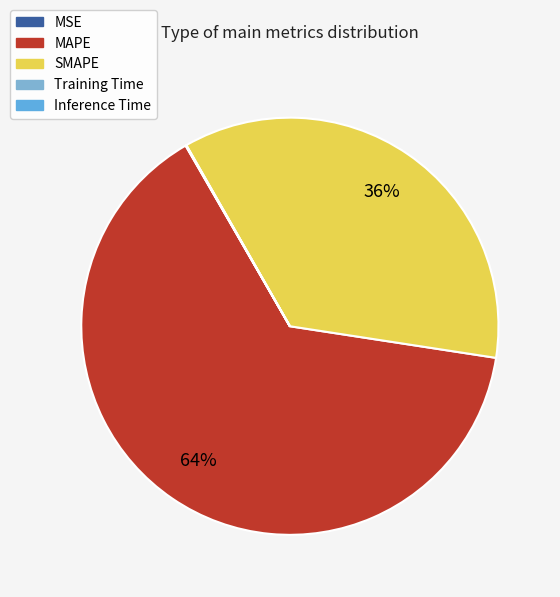

Does SMAPE account for over 50% of the chart?

No